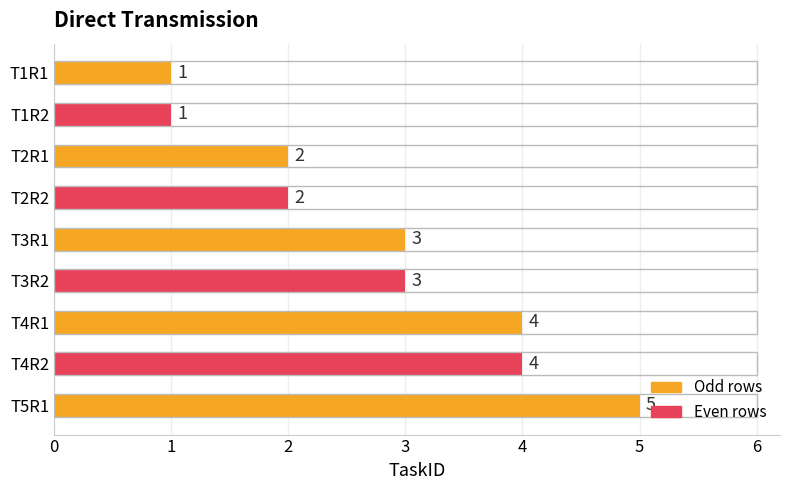

What is the average value?

3